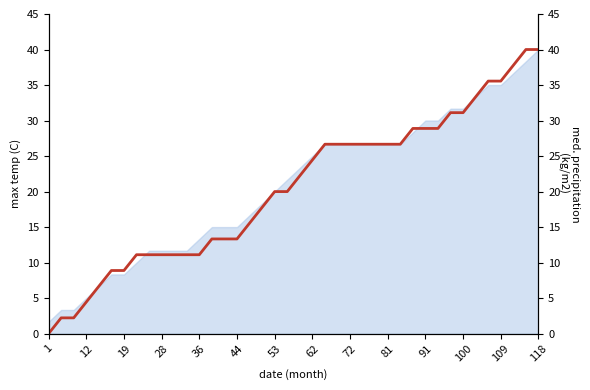

What is the greatest value displayed?

40.0